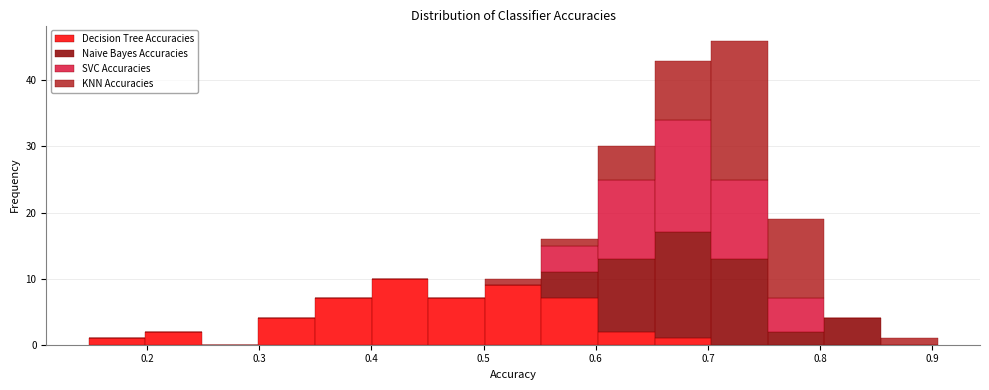

What is the total height of the stacked bar covering 0.30 to 0.35 on the x-axis? Neither the bar edges nor the heights are printed on the chart, so give them approximately, as read against the axes.

4